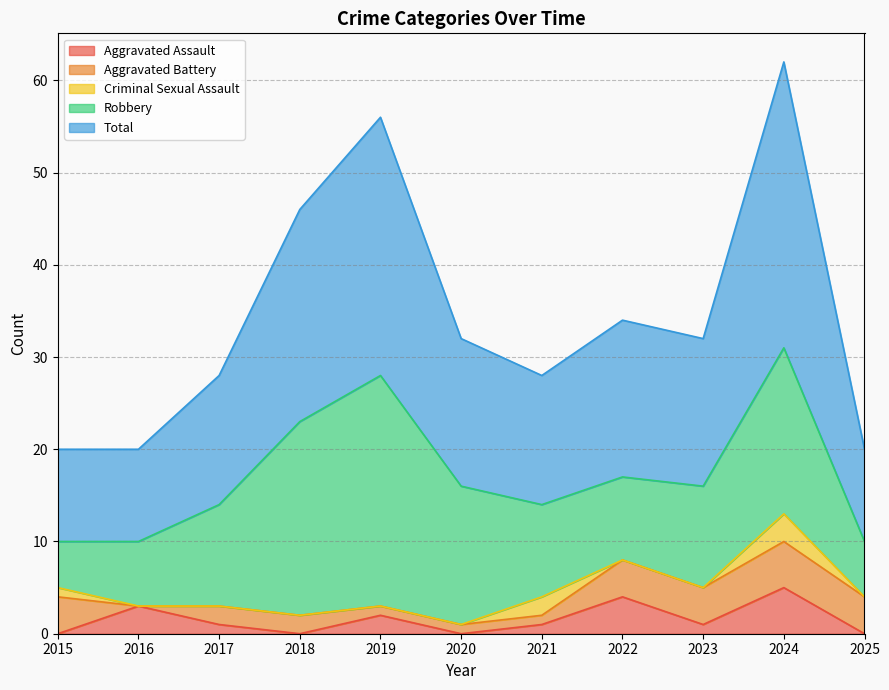

What is the difference between the second highest and minimum values in the Criminal Sexual Assault series?

2